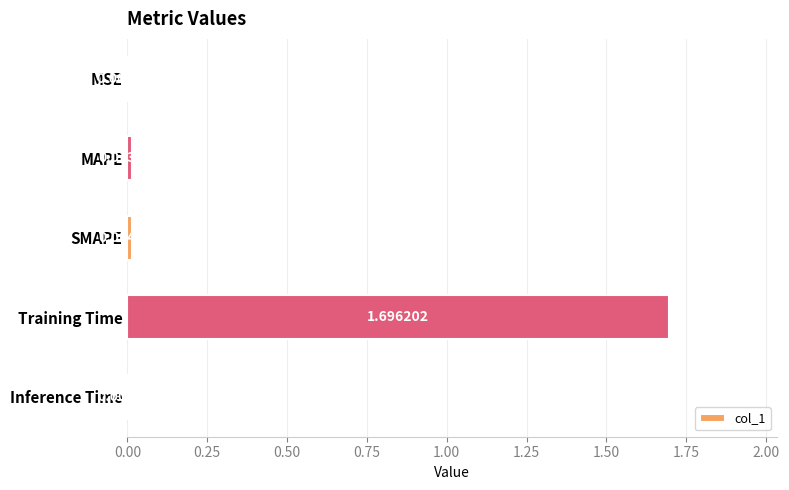

Between Training Time and MSE, which is larger?

Training Time